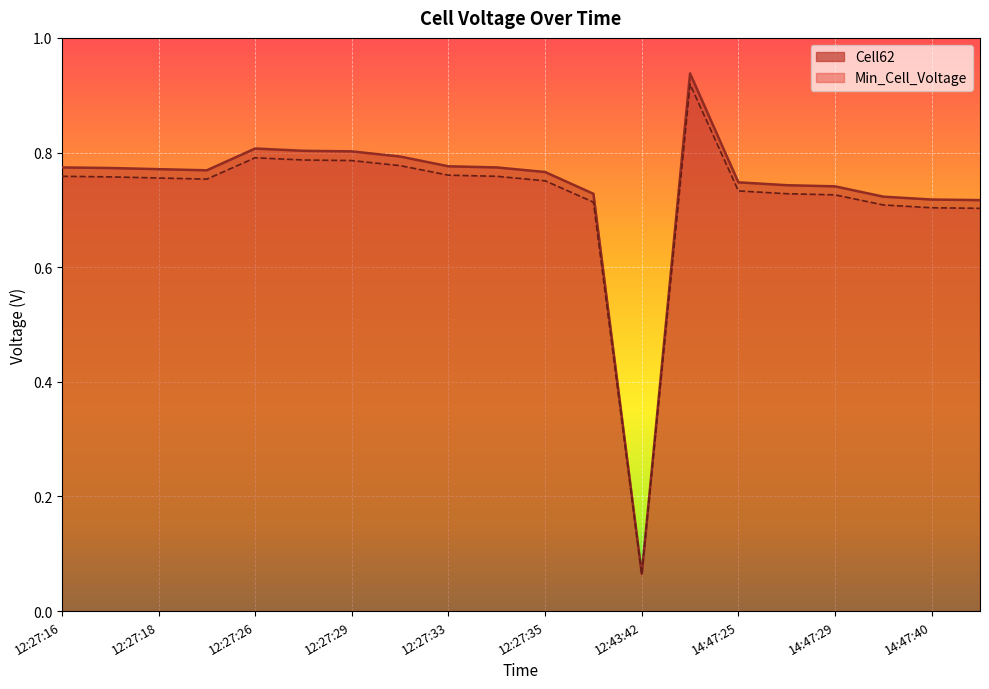

What is the greatest value displayed?

0.9